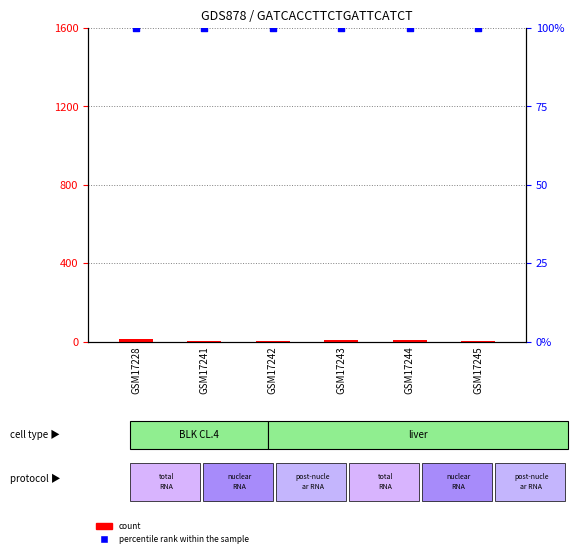

Is the value of percentile rank within the sample at GSM17244 greater than the value of count at GSM17228?

Yes